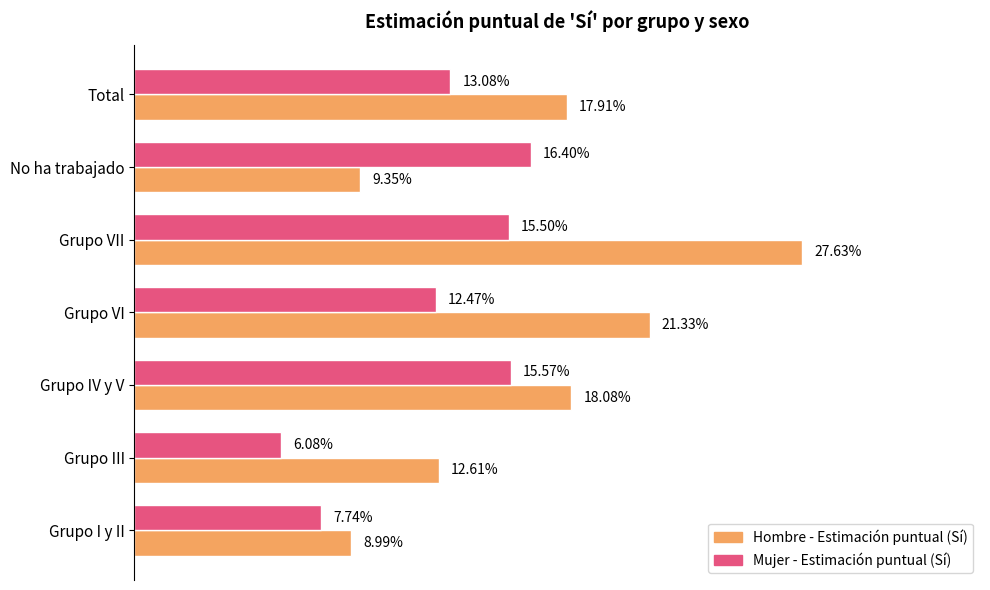

At which category is the sum across all series the highest?

Grupo VII